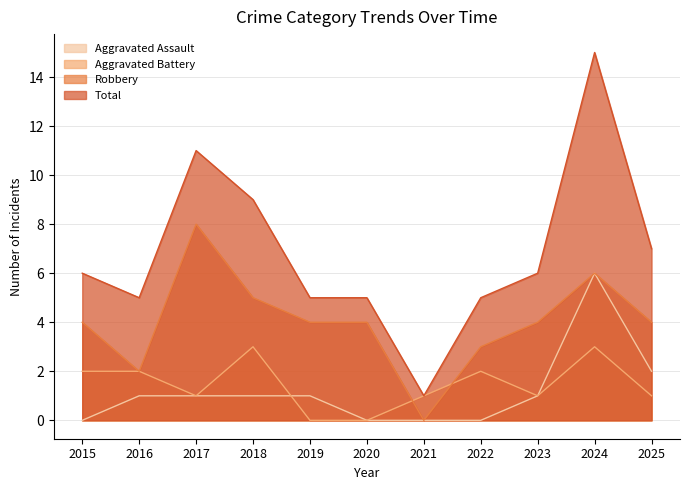

The value of Robbery at 2023 is 6. True or false?

False